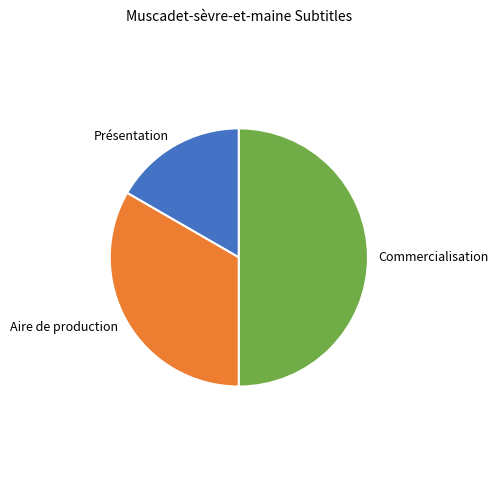

Does Présentation represent more than half of the total?

No